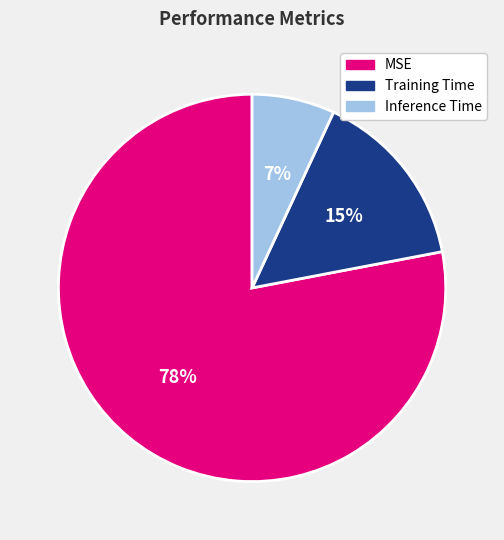

True or false: Inference Time accounts for 1% of the total.

False